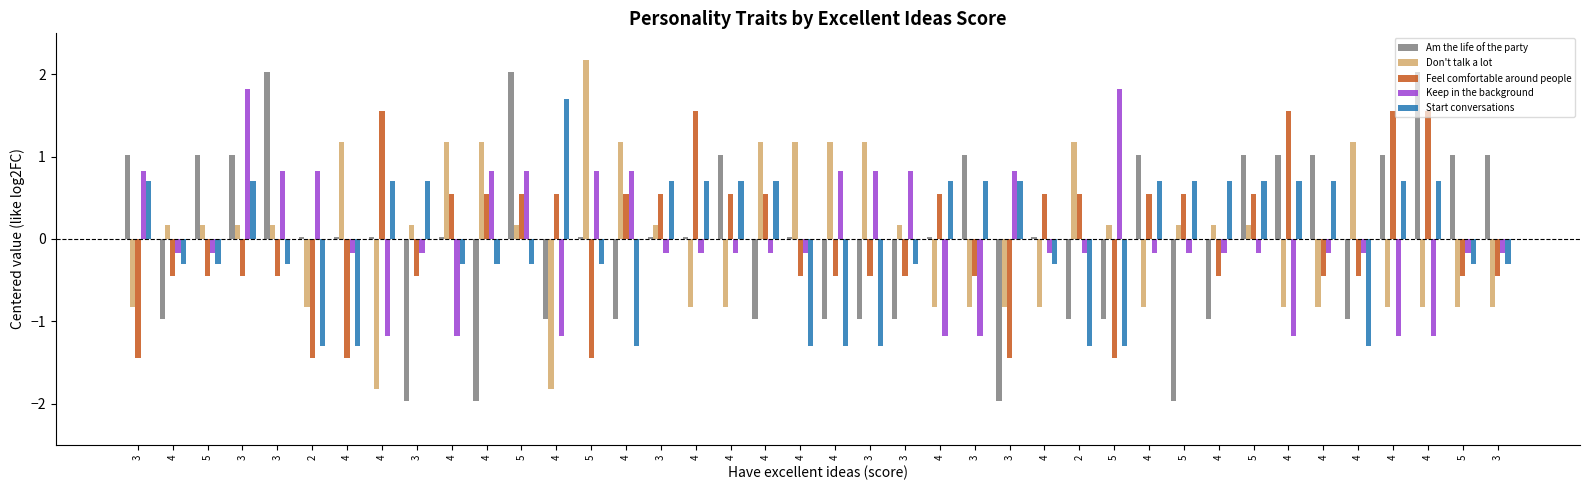

How many distinct data groups are displayed?

5